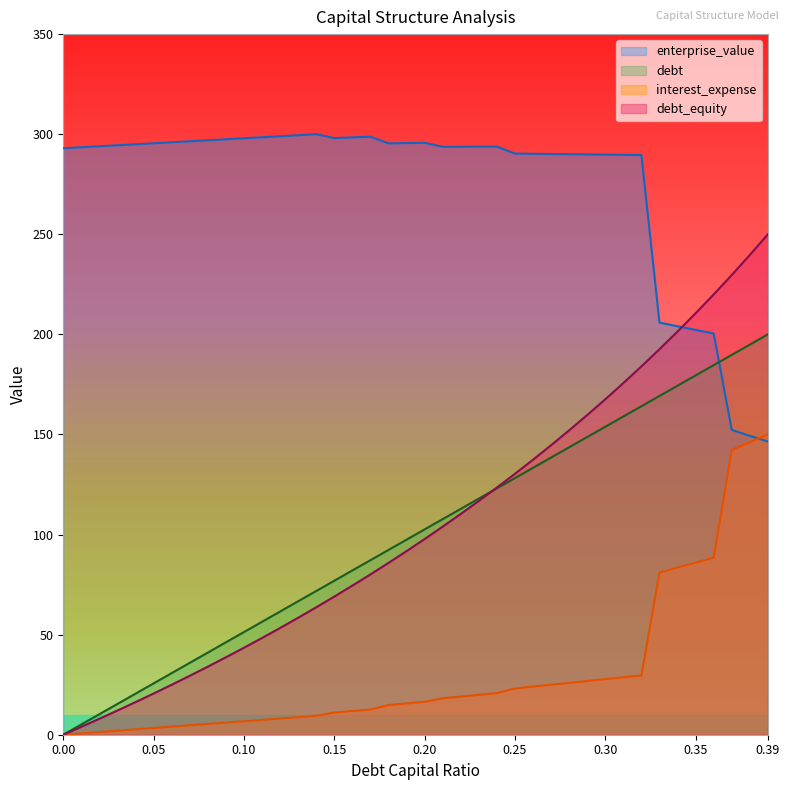

At which category is the sum across all series the highest?

0.39